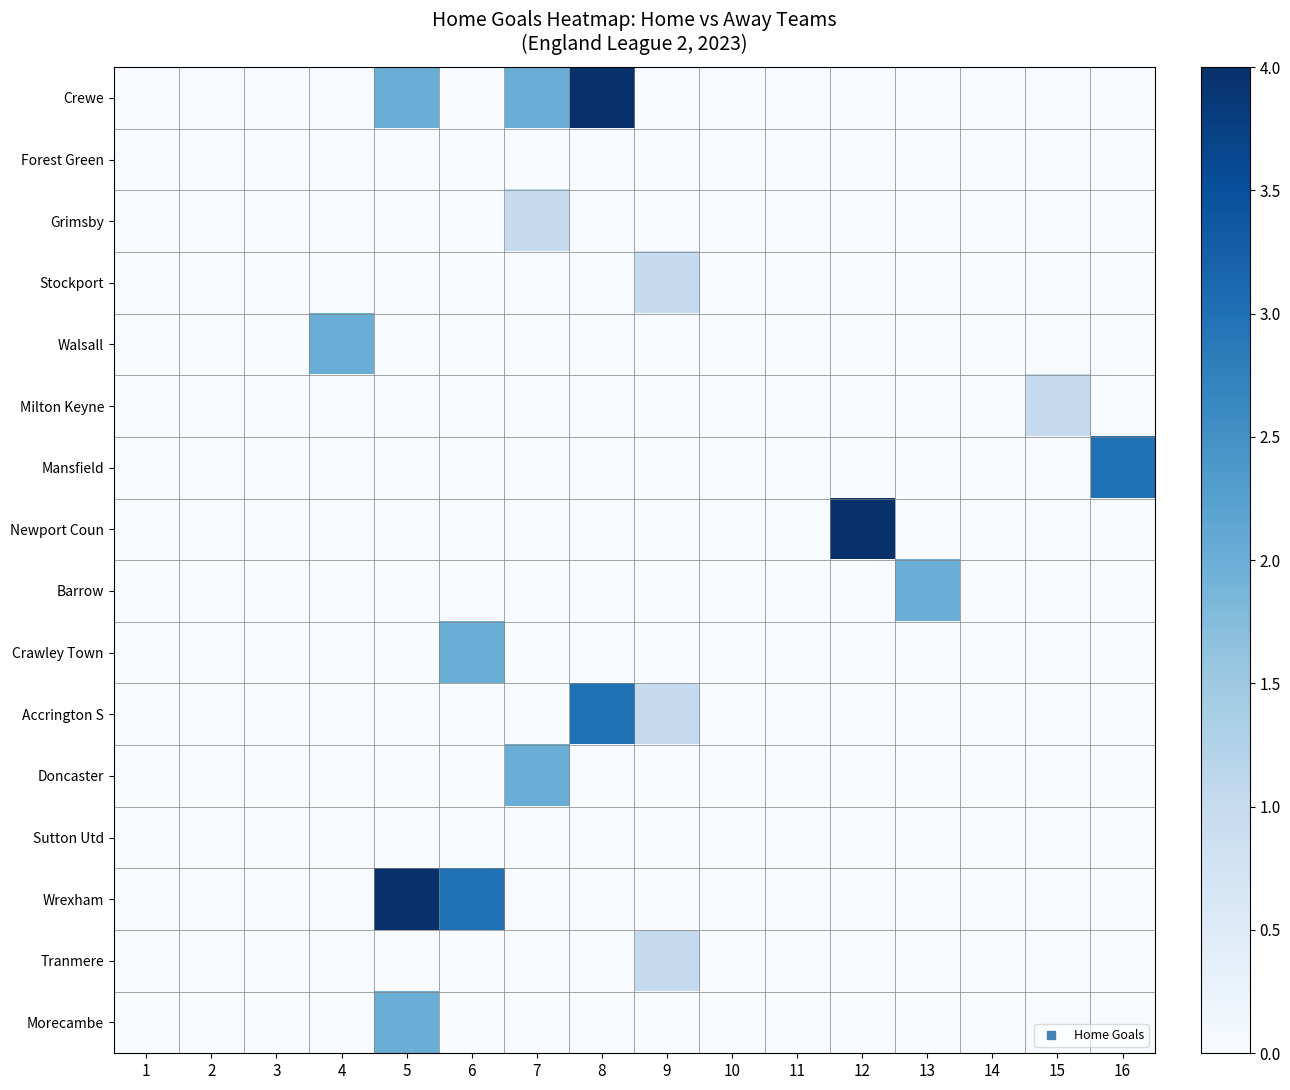

Rank the series by their maximum value, from lowest to highest.

Forest Green, Sutton Utd, Grimsby, Stockport, Milton Keyne, Tranmere, Walsall, Barrow, Crawley Town, Doncaster, Morecambe, Mansfield, Accrington S, Crewe, Newport Coun, Wrexham